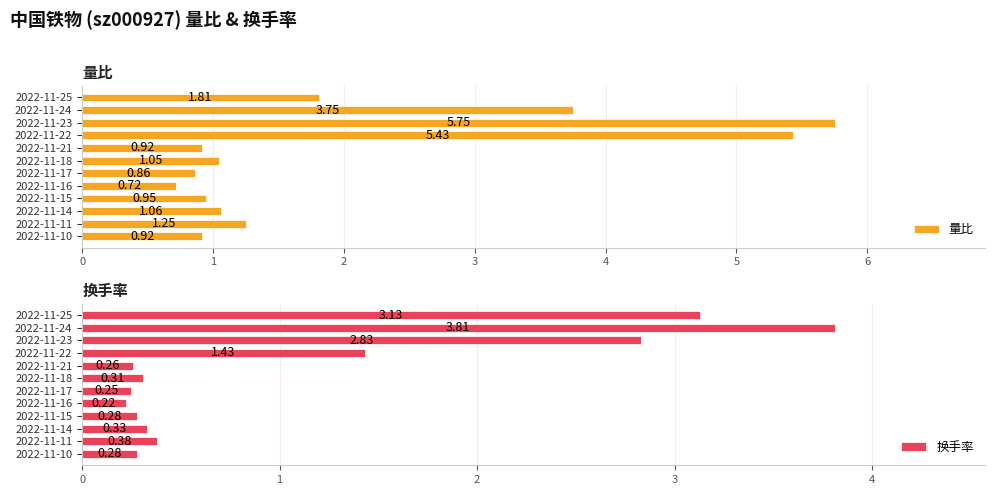

How many bars are there in each group?

2